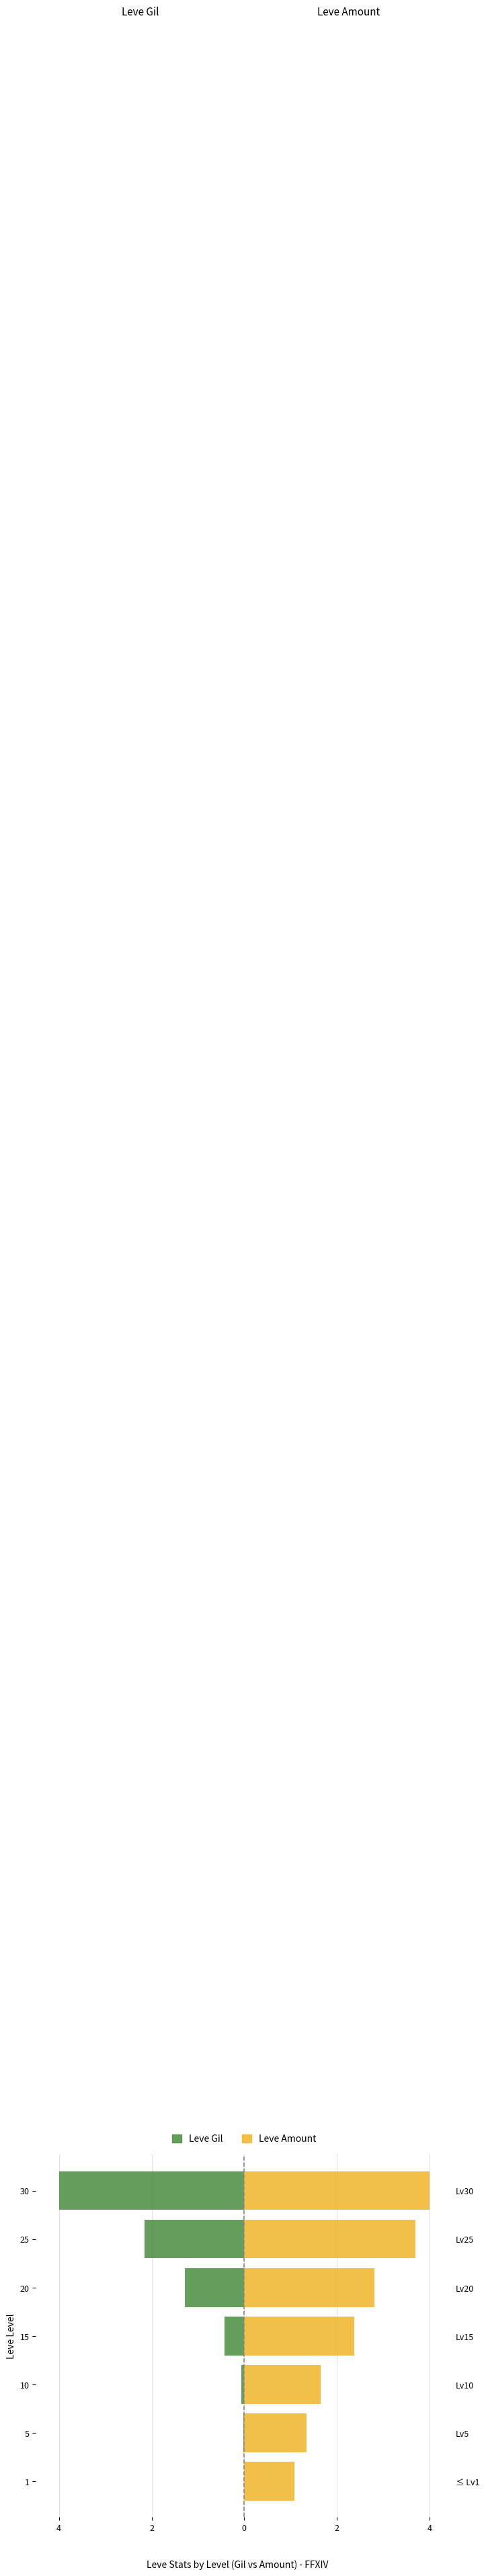

Reading left to right, extract all data points from this chart.

Leve Gil: -0.0	-0.0	-0.1	-0.4	-1.3	-2.1	-4.0
Leve Amount: 1.1	1.3	1.7	2.4	2.8	3.7	4.0